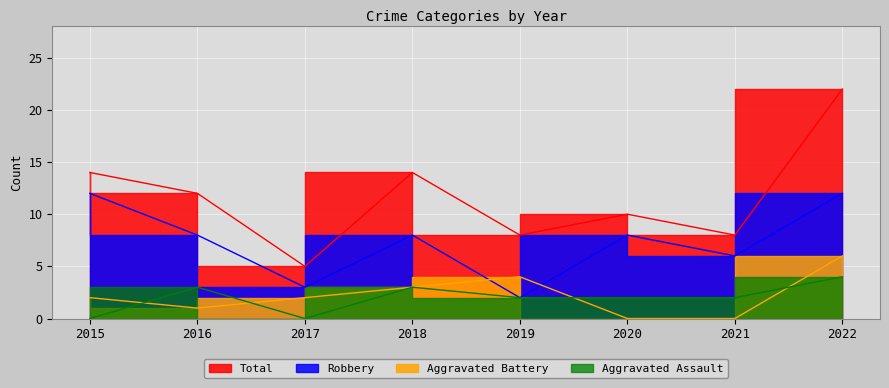

What is the sum of the Aggravated Battery values at 2019 and 2018?

7